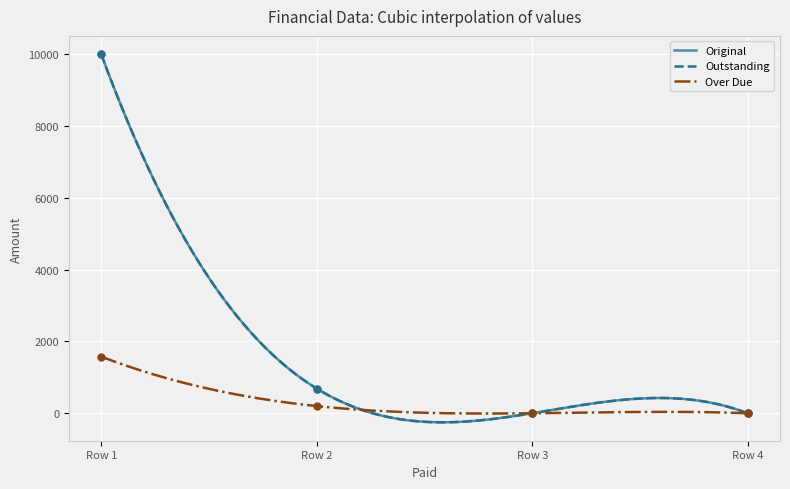

What is the total value across all series at 0?

21577.0